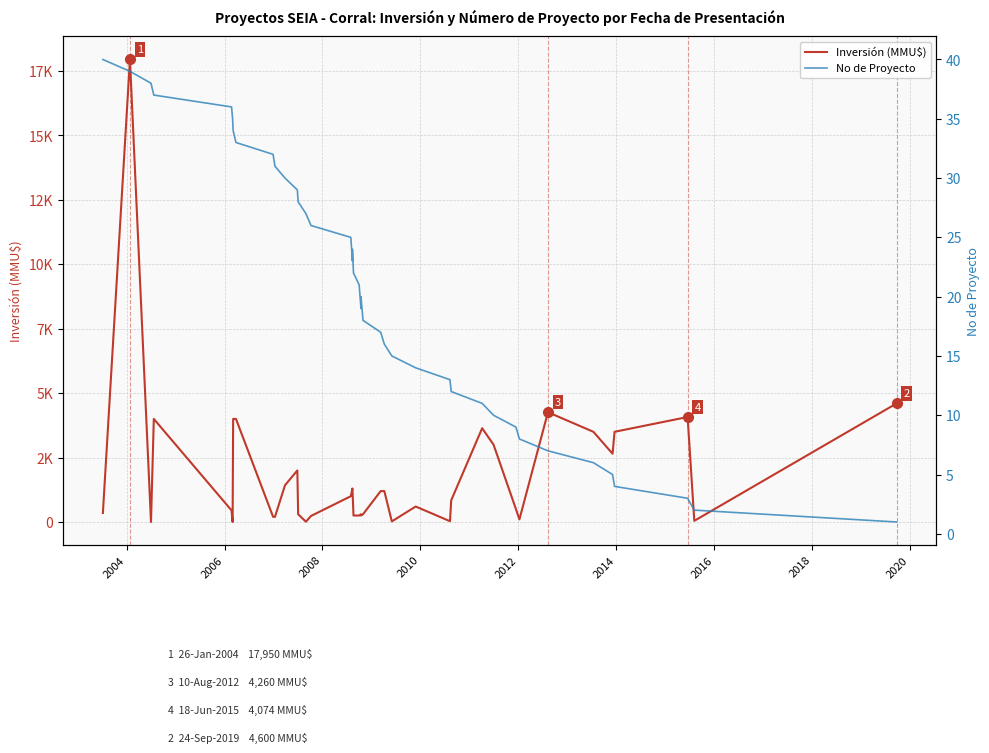

How many values in the Inversión (MMU$) series exceed 840?

19